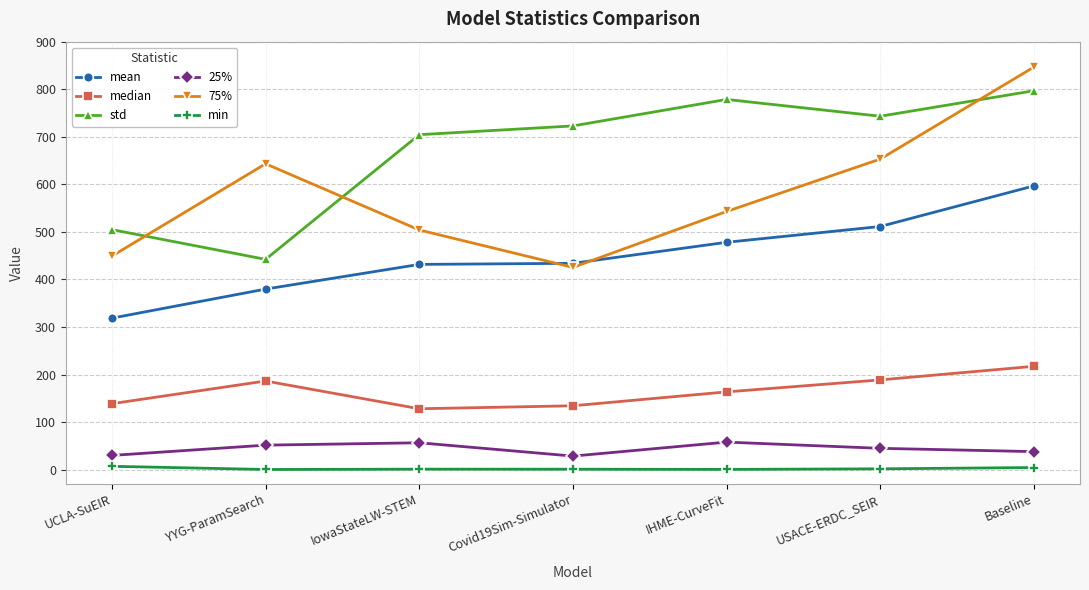

What is the value of the 75% point at the 6th from the left?

653.1